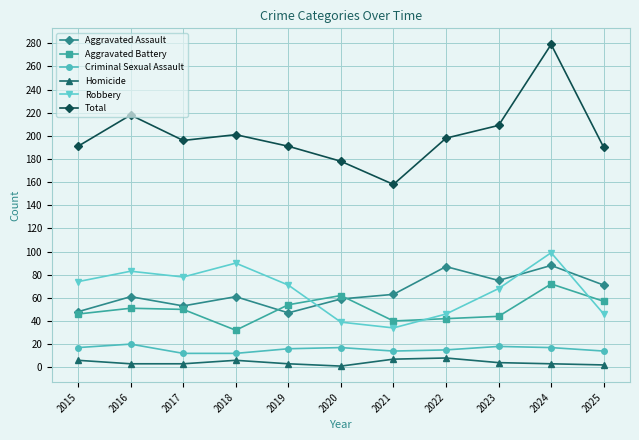

True or false: Aggravated Assault and Homicide cross at least once.

False